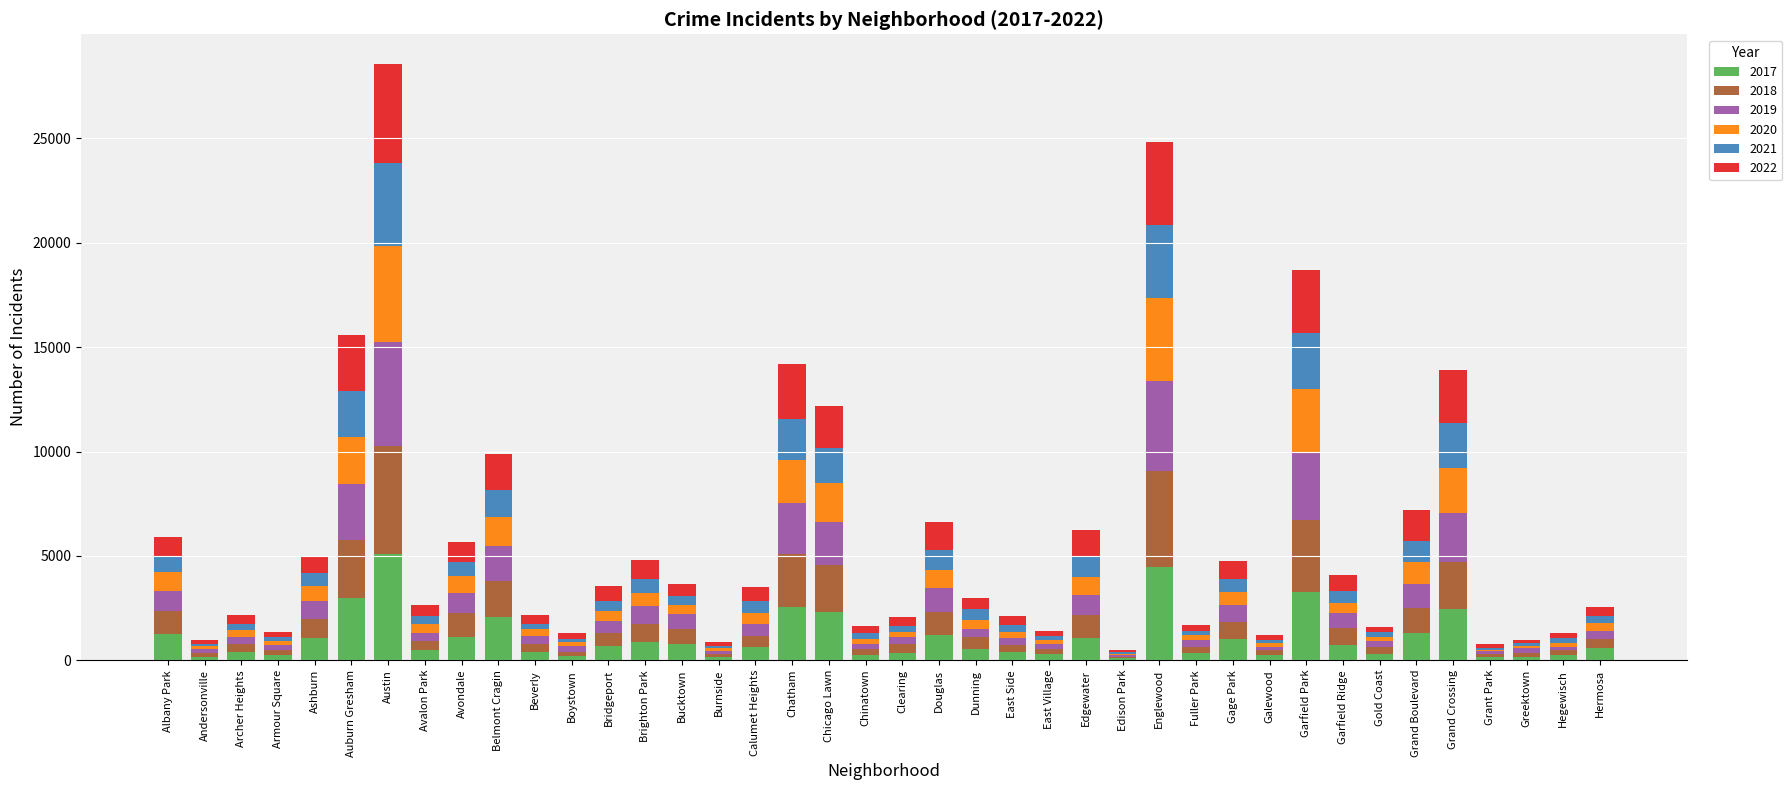

How many distinct data groups are displayed?

6